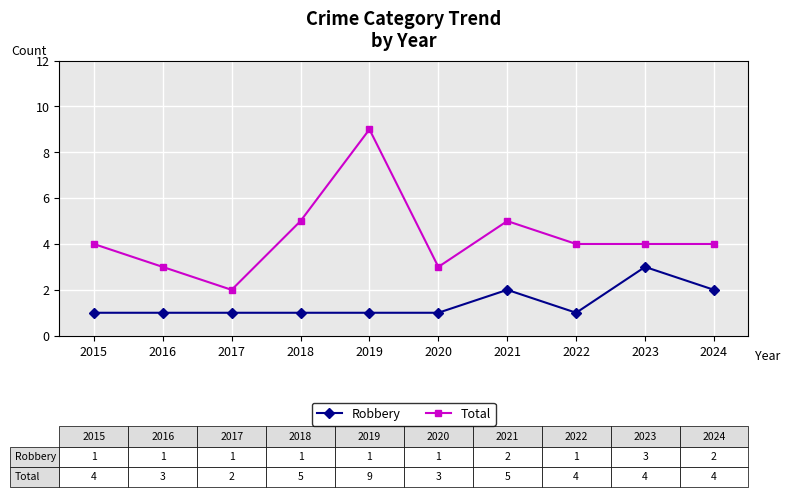

How many series are shown in this chart?

2